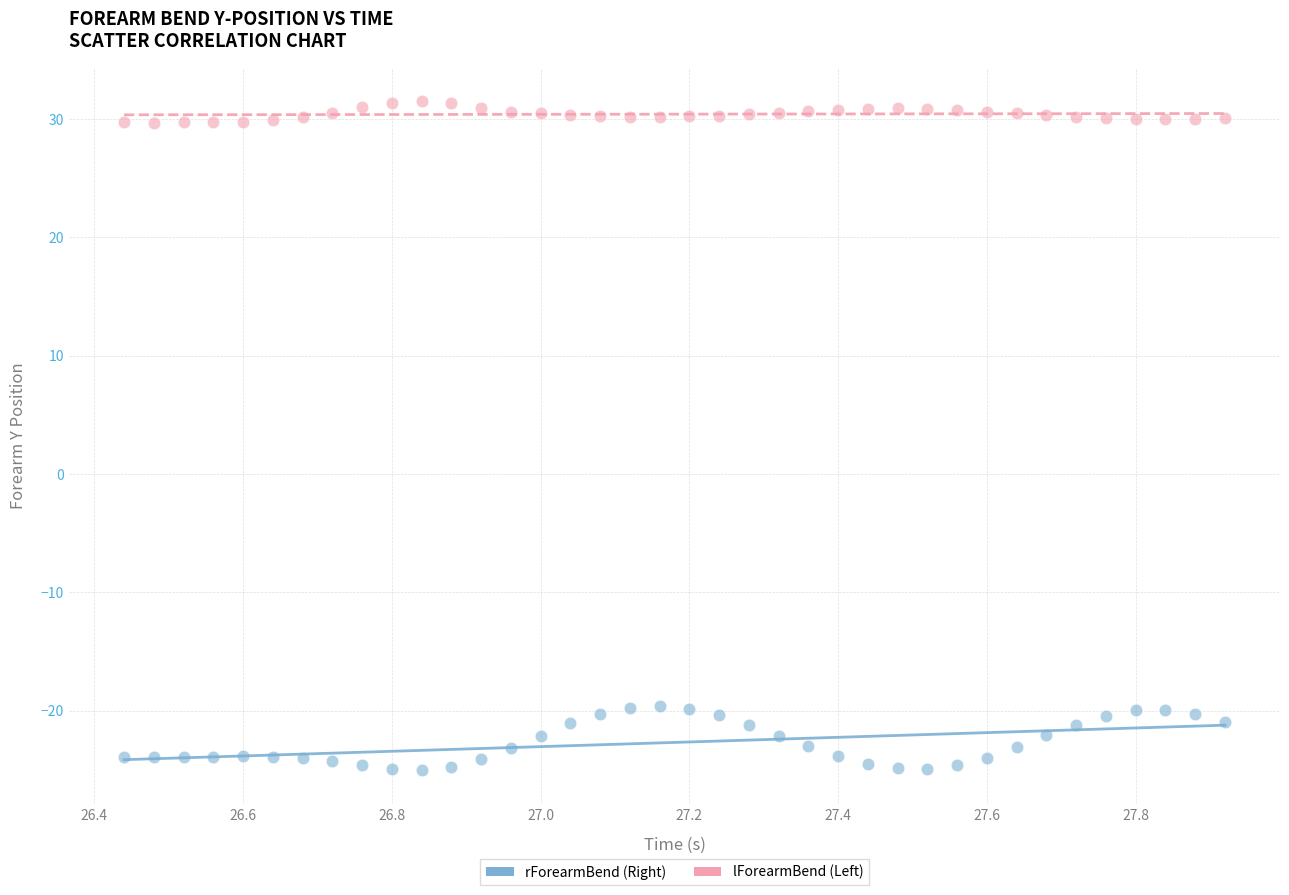

Across all data points, what is the range of Y values (max minus min)?

56.5